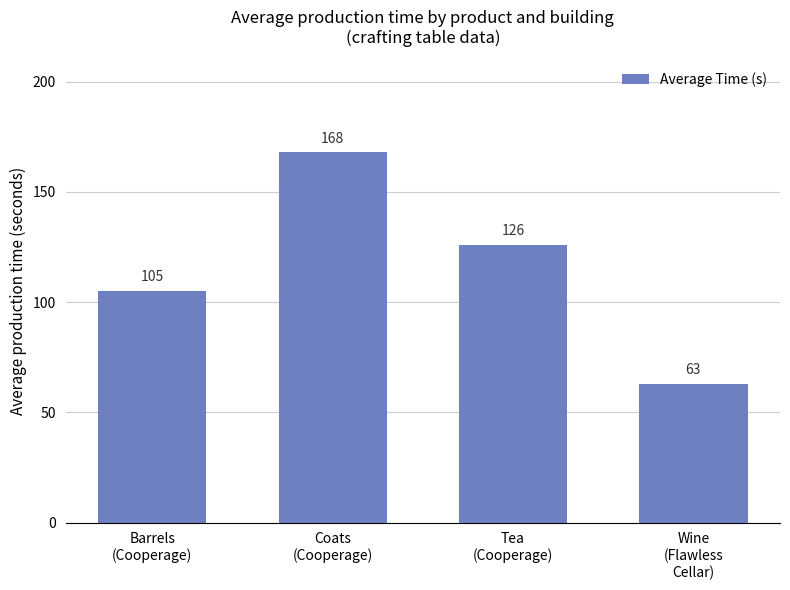

What is the label of the 4th bar from the right?

Barrels
(Cooperage)